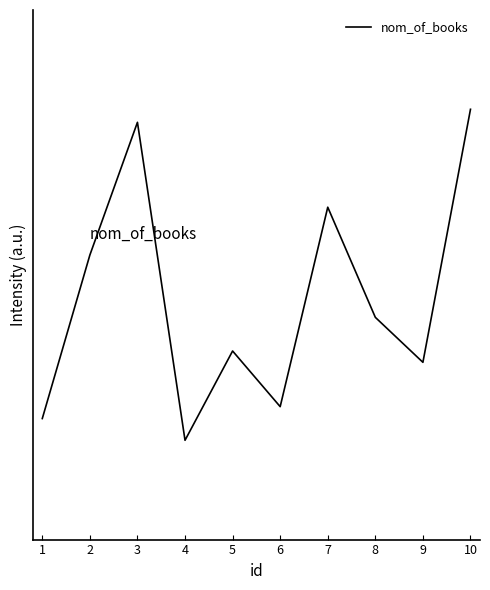

Is this an area chart (filled region under the line)?

No